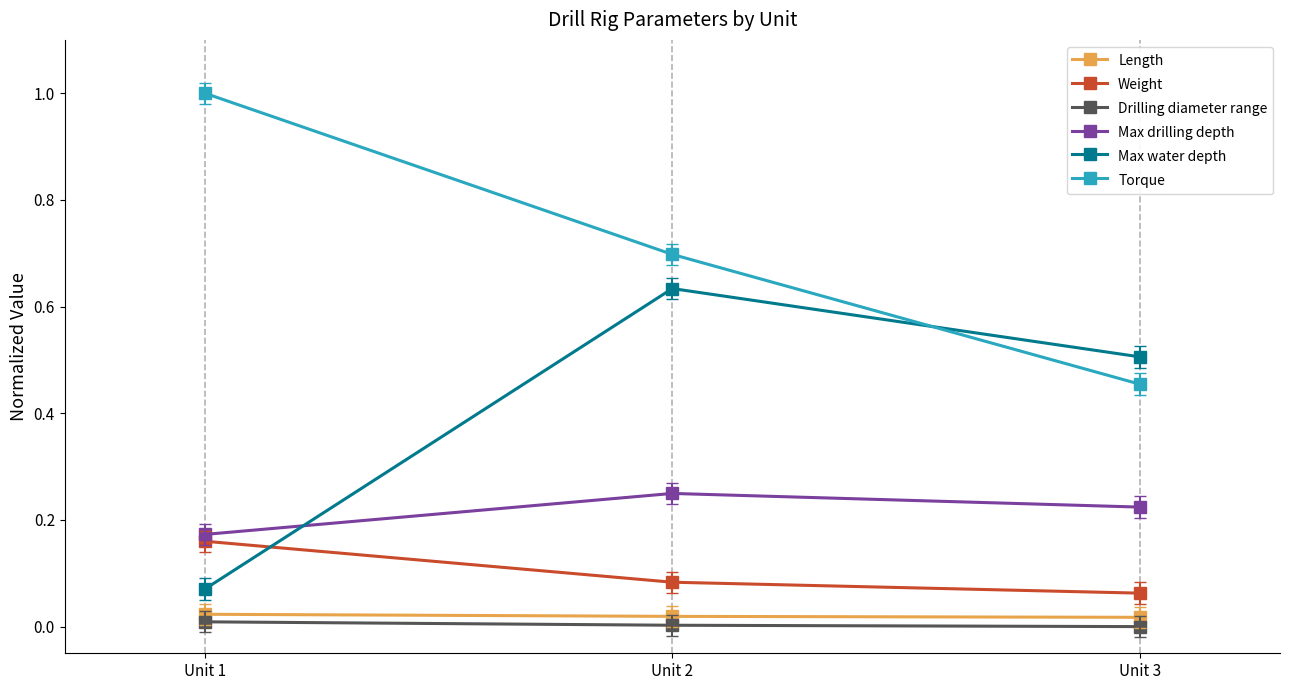

True or false: Max drilling depth has a value of 0.3 at Unit 1.

False